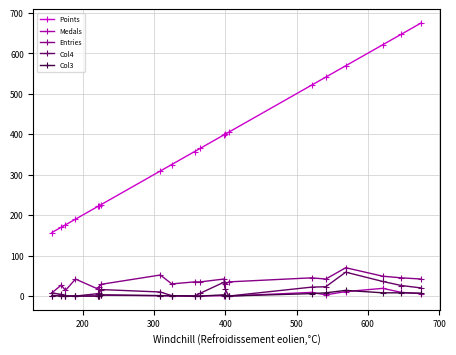

Which series has the widest spread of values?

Points